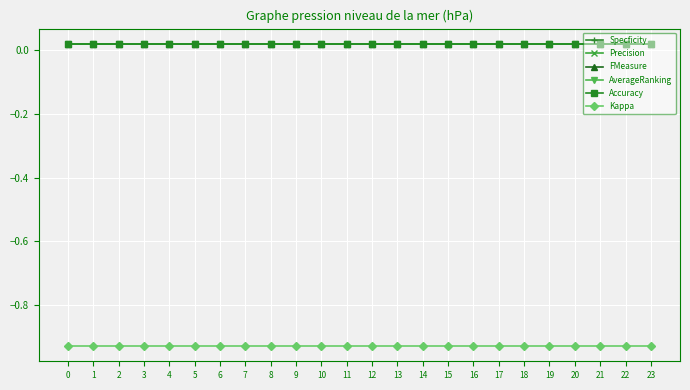

Is this an area chart (filled region under the line)?

No